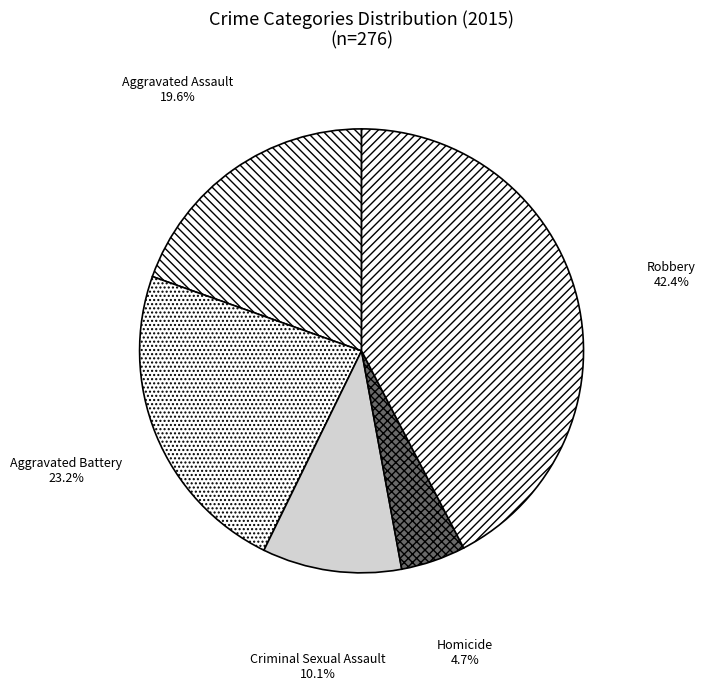

Is it true that Robbery is 37% of the pie?

False